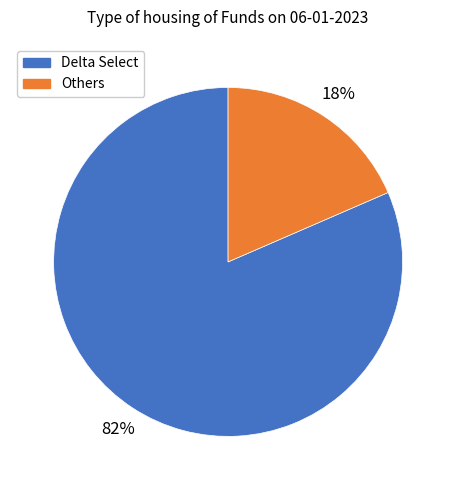

To the nearest percent, what is the average slice percentage?

50%